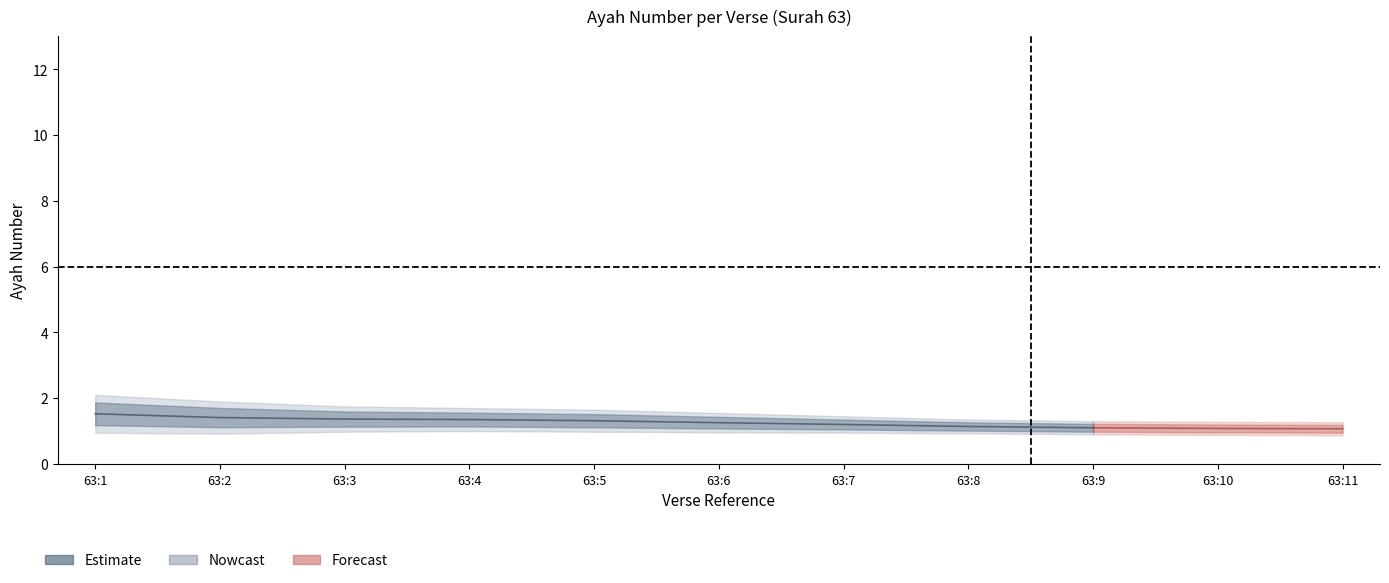

Count the number of categories in the chart.

11